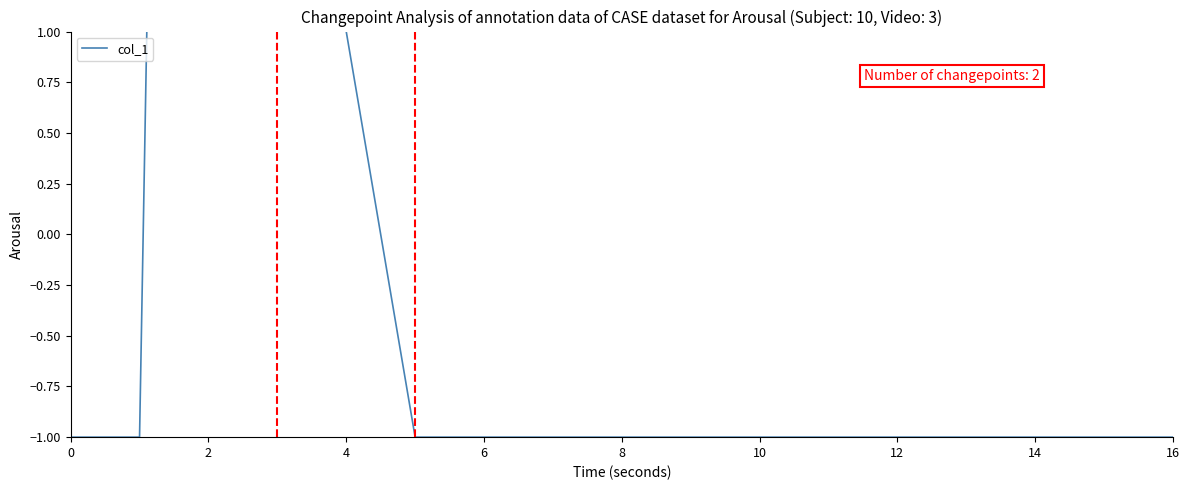

What is the difference between the maximum and second lowest values?

27